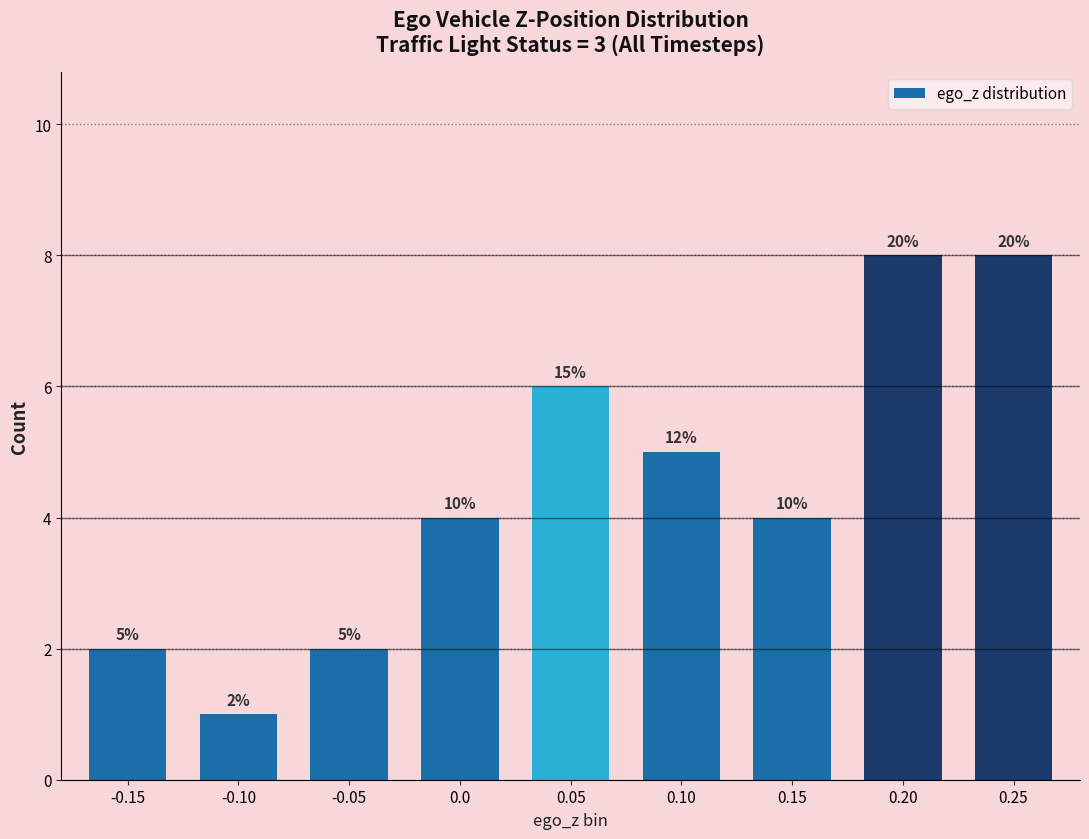

What is the difference between the maximum and minimum values?

7